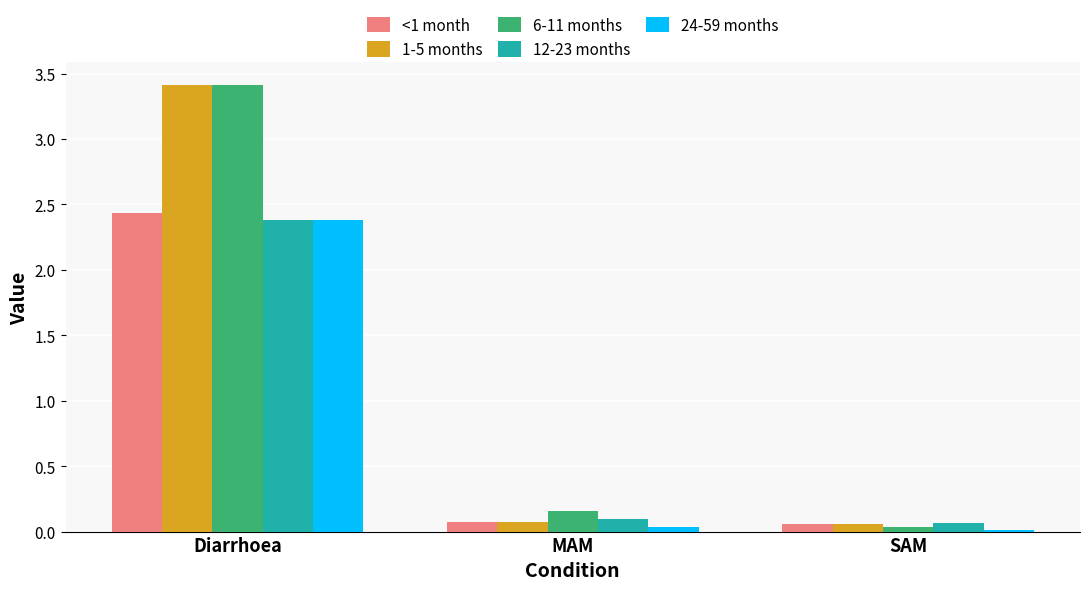

How many bars are there in total?

15